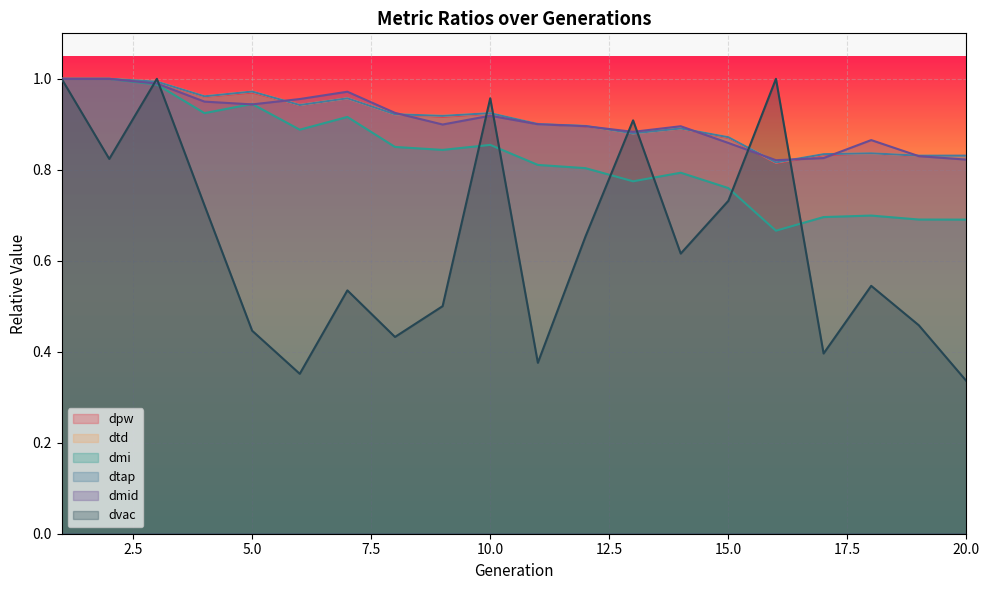

At which category does dmid reach its first local peak?

7